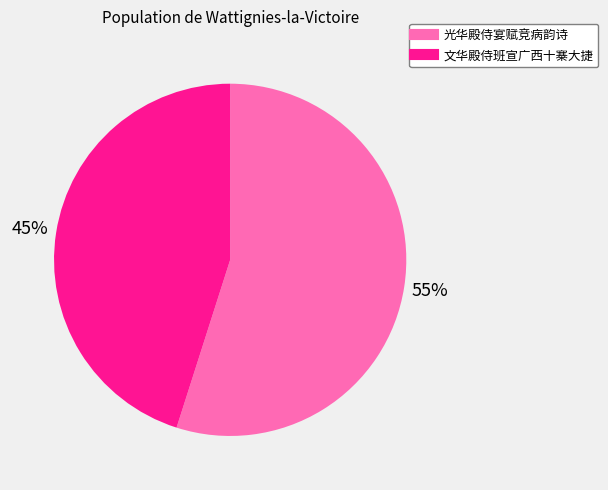

What percentage is the 光华殿侍宴赋竞病韵诗 slice, to the nearest percent?

55%